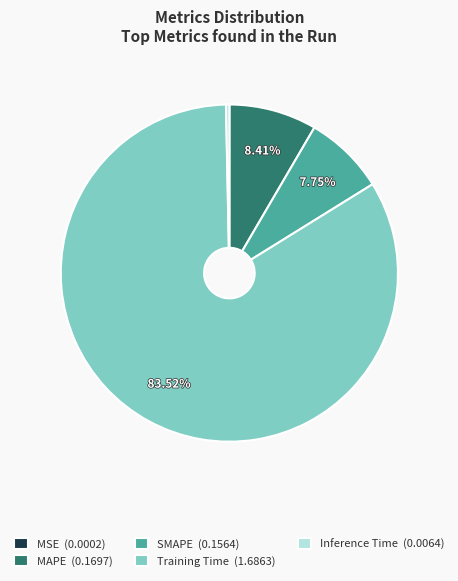

To the nearest percent, what is the average slice percentage?

20%